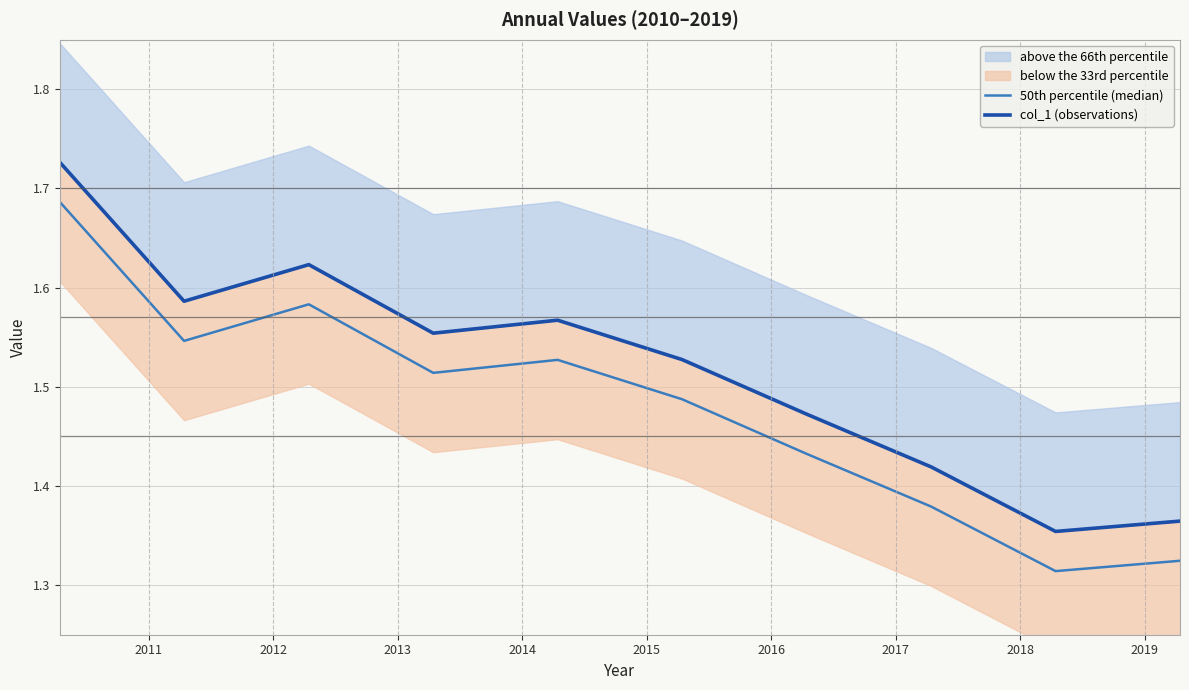

At which category does 50th percentile (median) reach its first local peak?

2012